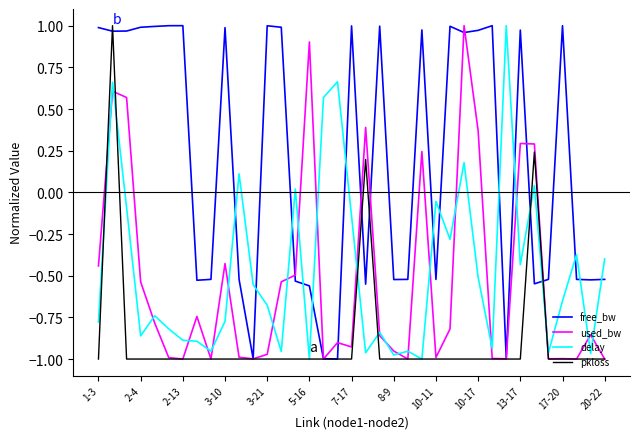

What are all the series names shown in the legend?

free_bw, used_bw, delay, pkloss